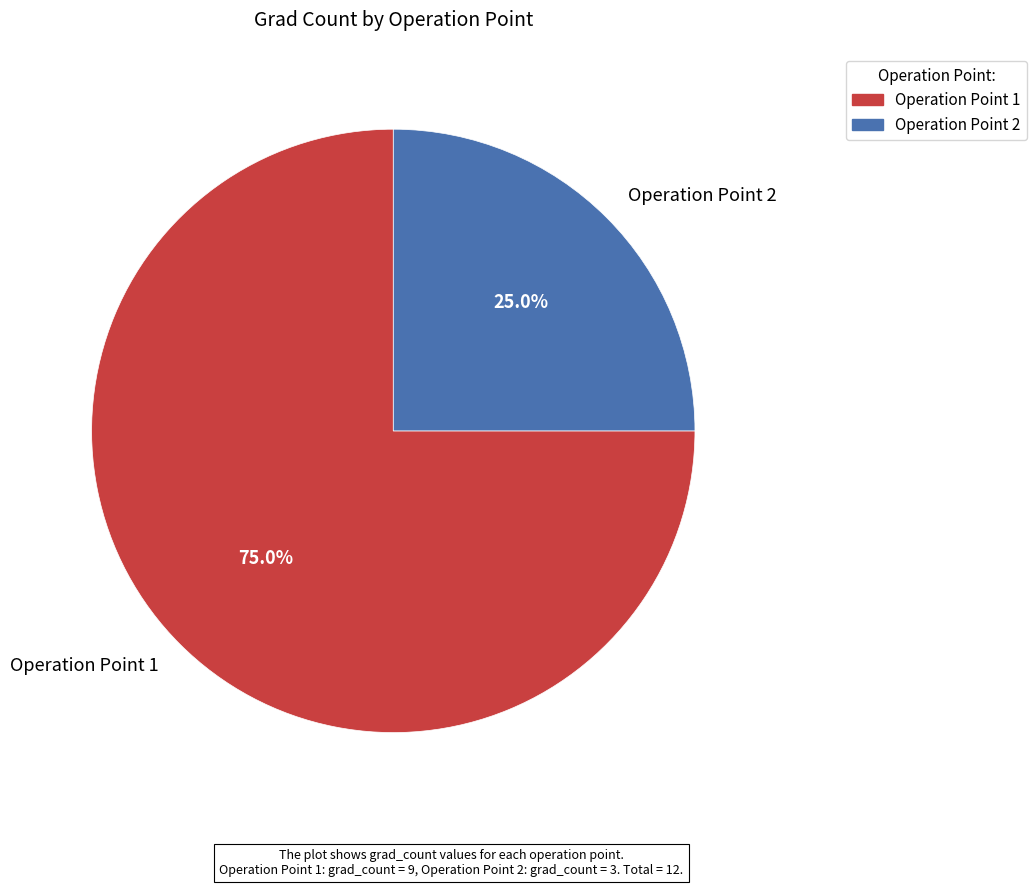

What is the largest slice in the pie chart?

Operation Point 1